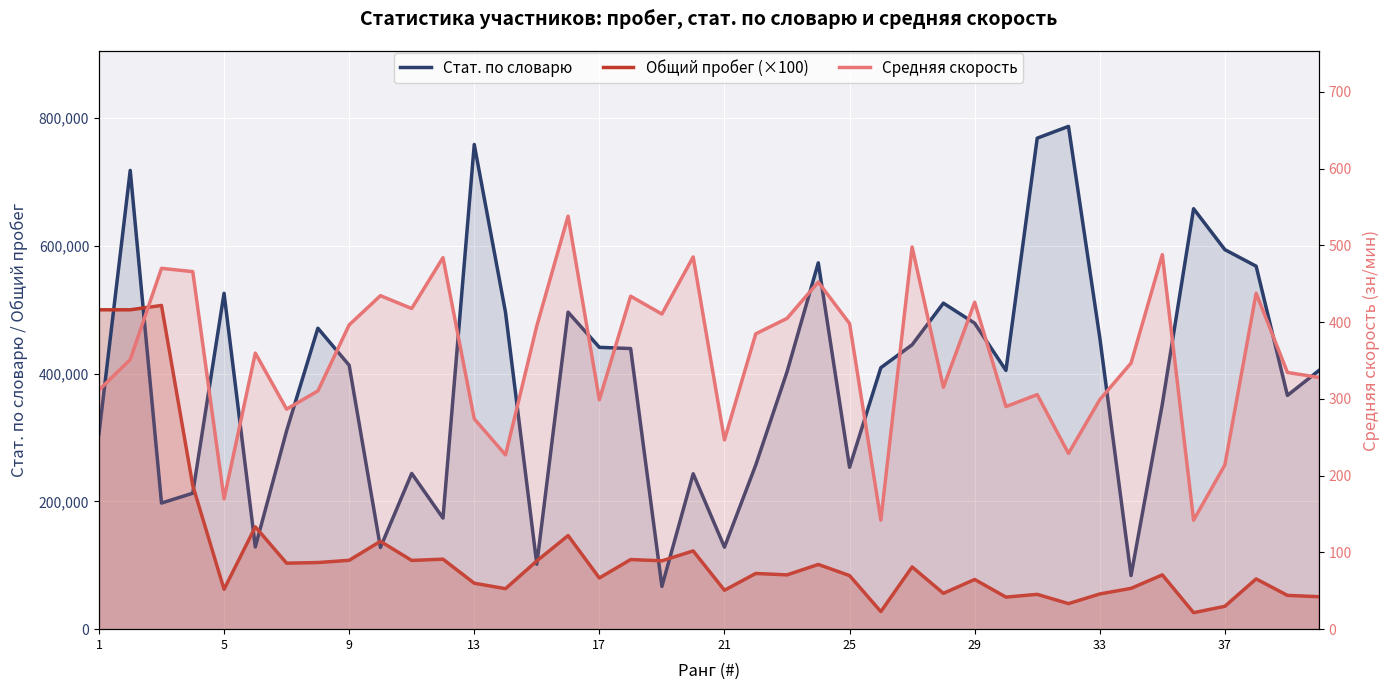

How many categories are shown in the chart?

40